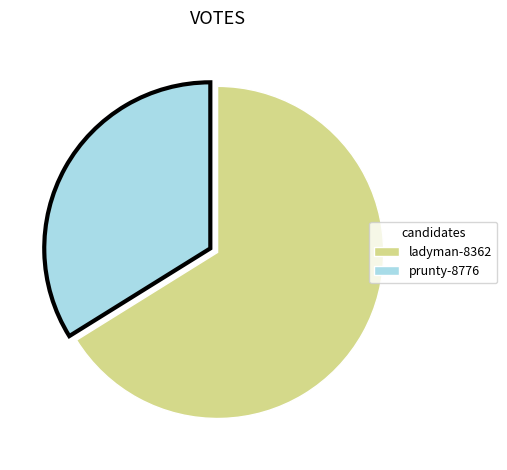

Rank the categories by value from lowest to highest.

prunty-8776, ladyman-8362